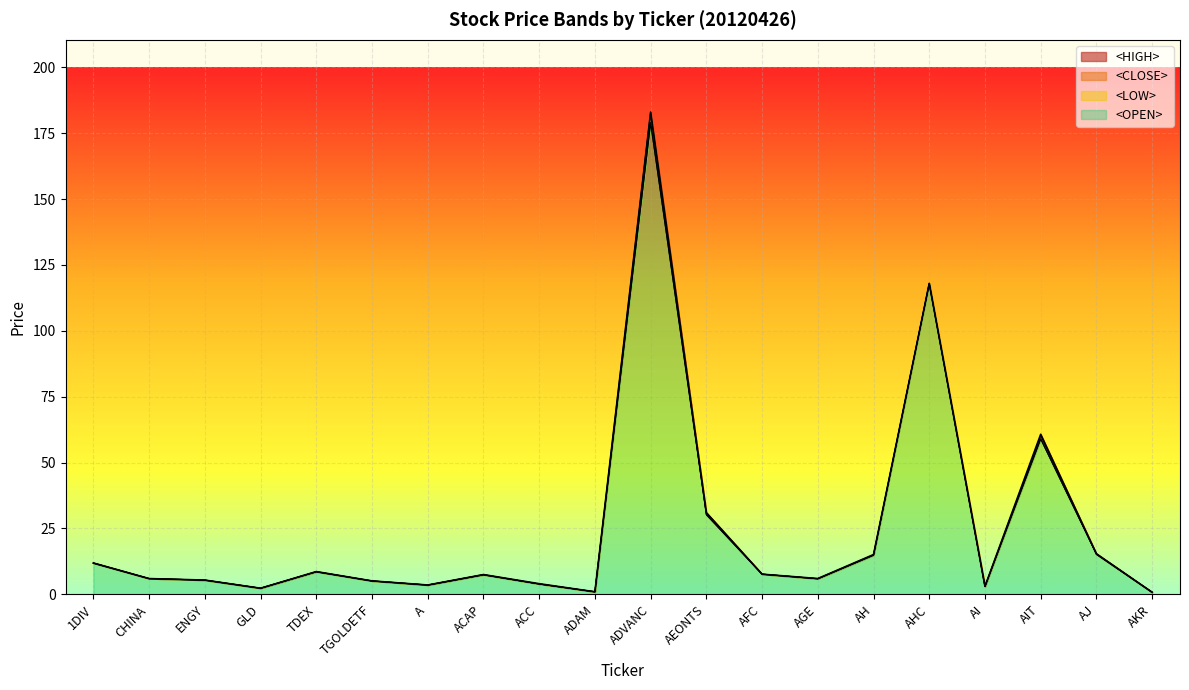

At which category does <LOW> reach its first local peak?

TDEX